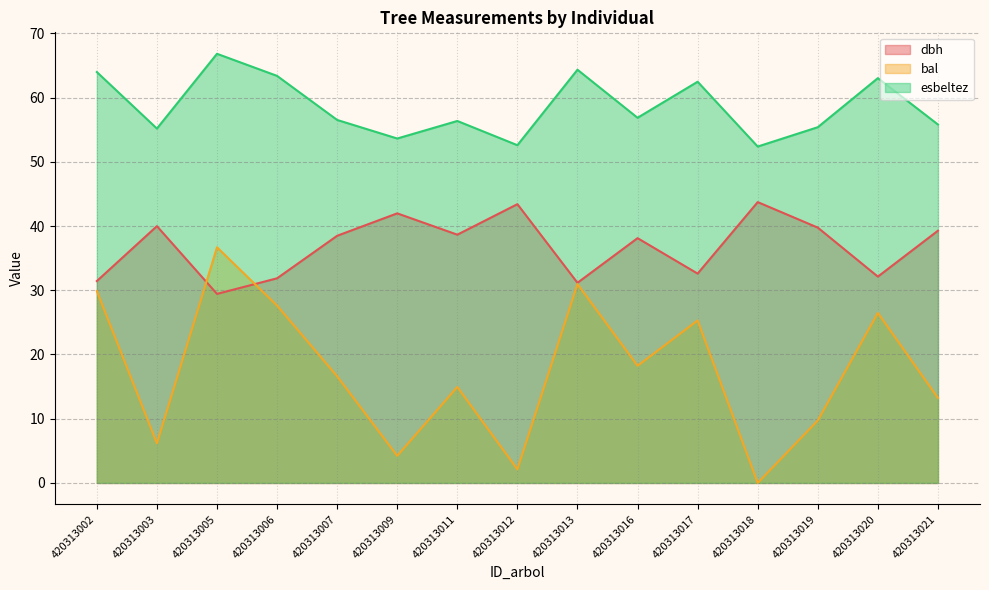

Which series ends up on top after the final intersection of bal and dbh?

dbh